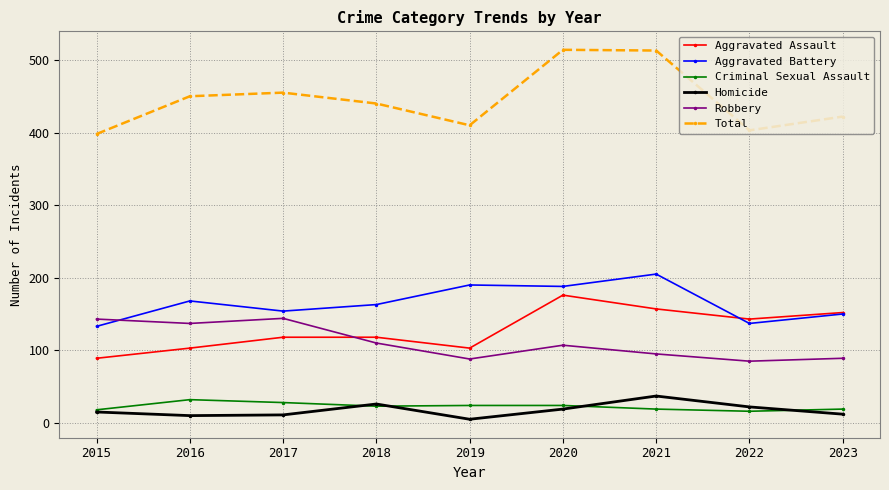

True or false: Criminal Sexual Assault and Robbery intersect in this chart.

False